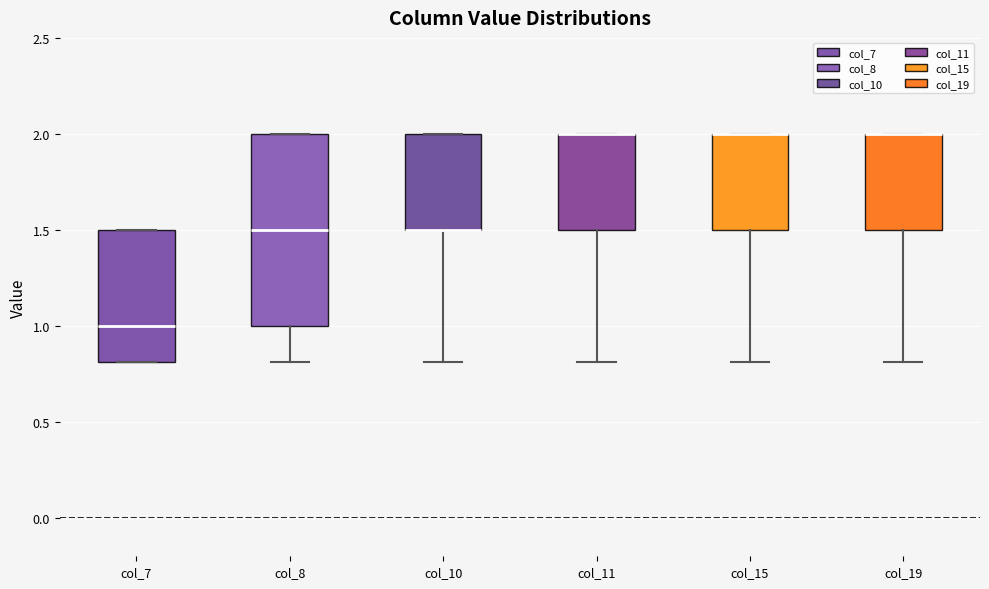

Which box is the tallest, from its lower edge to its upper edge?

col_8